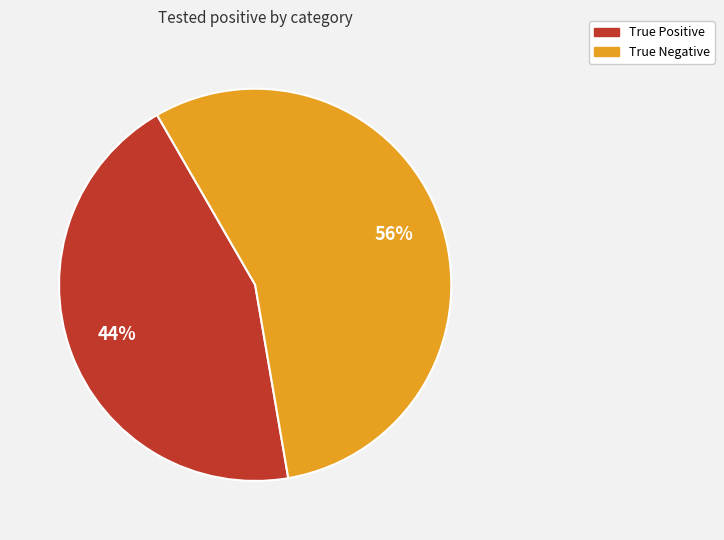

Approximately how many times larger is the value at True Positive compared to True Negative?

0.8